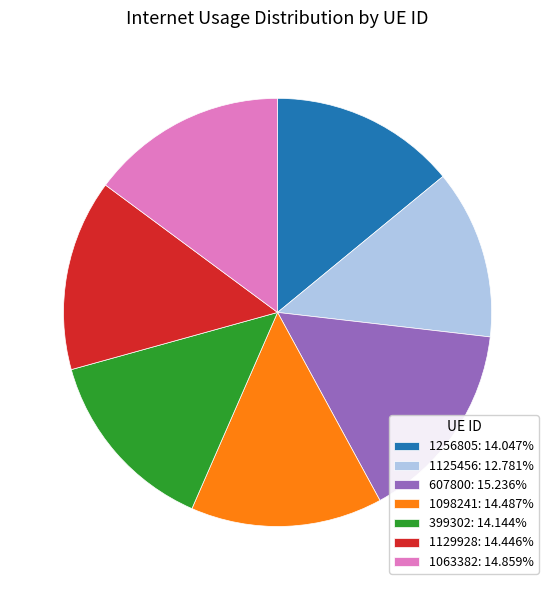

Is there any slice that represents more than half of the pie?

No